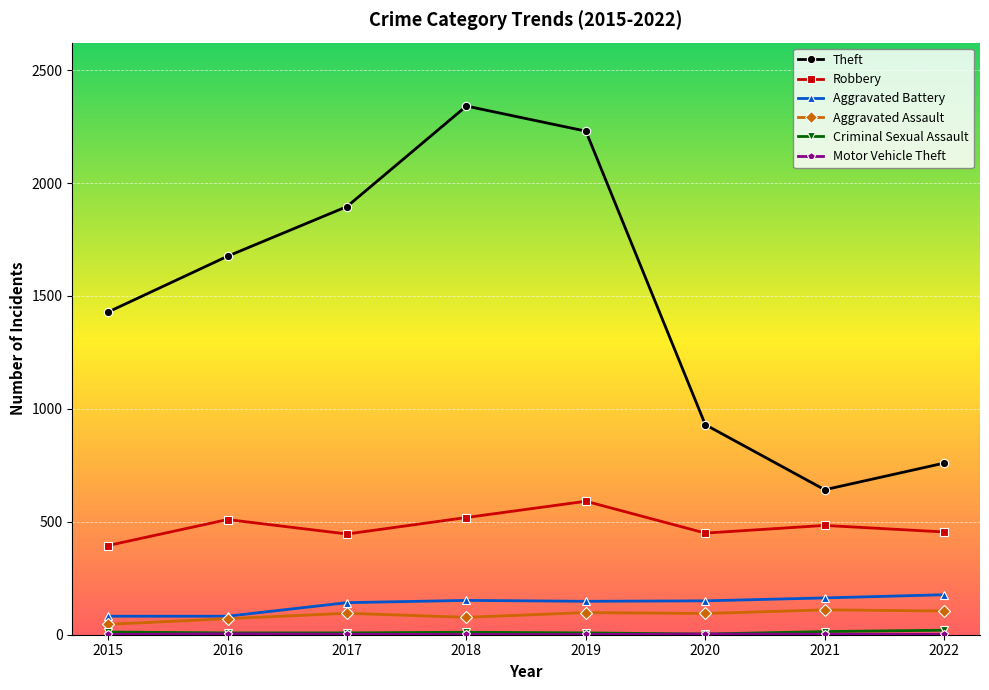

Where is the first local maximum for Theft?

2018